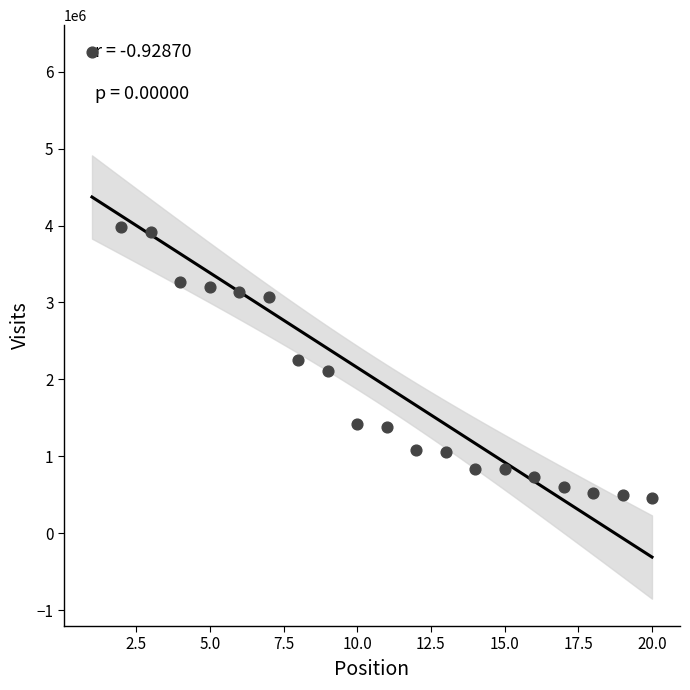

What is the range of X values (max minus min)?

19